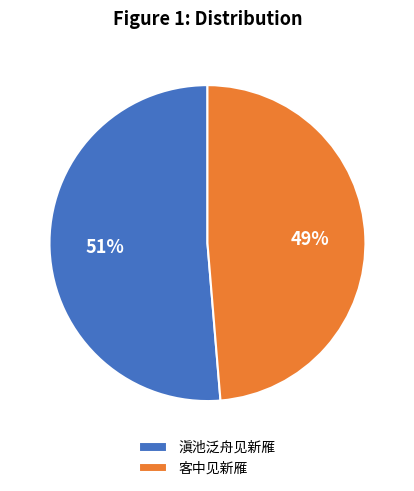

Is 滇池泛舟见新雁 the majority of the pie?

Yes